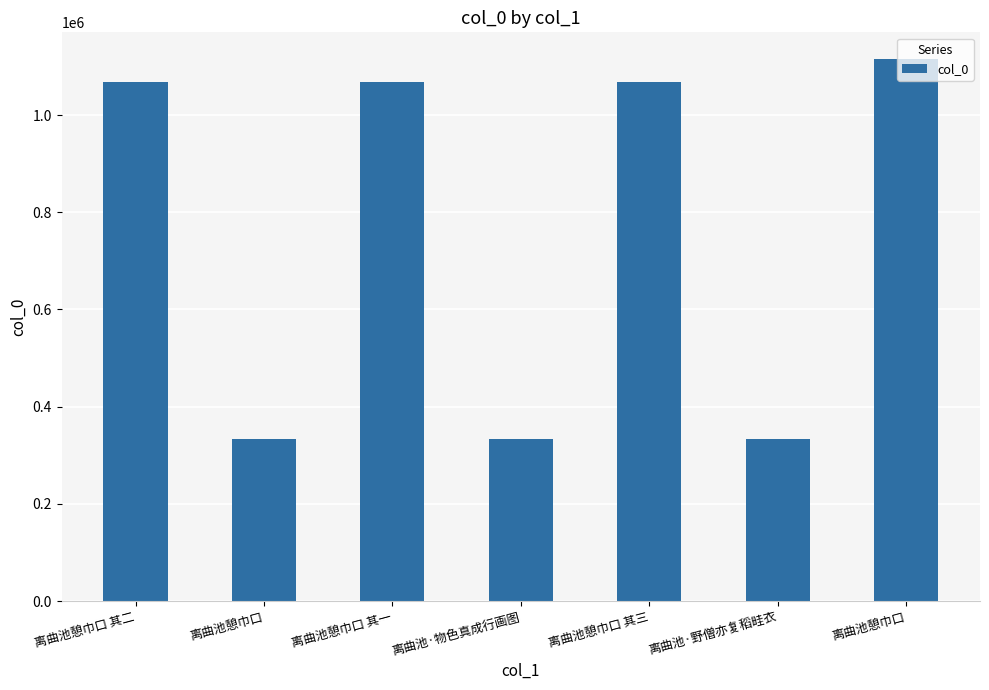

How many distinct data groups are displayed?

1